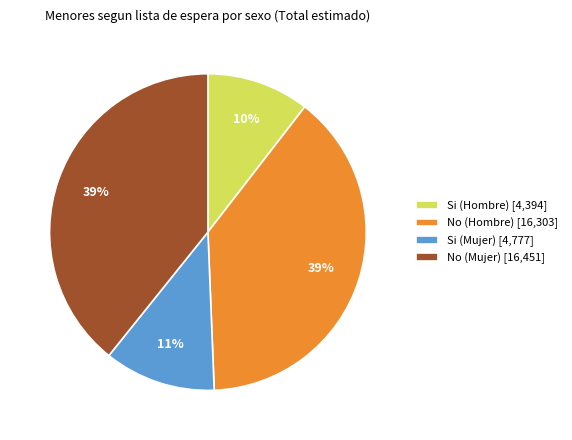

Does any single category account for the majority?

No